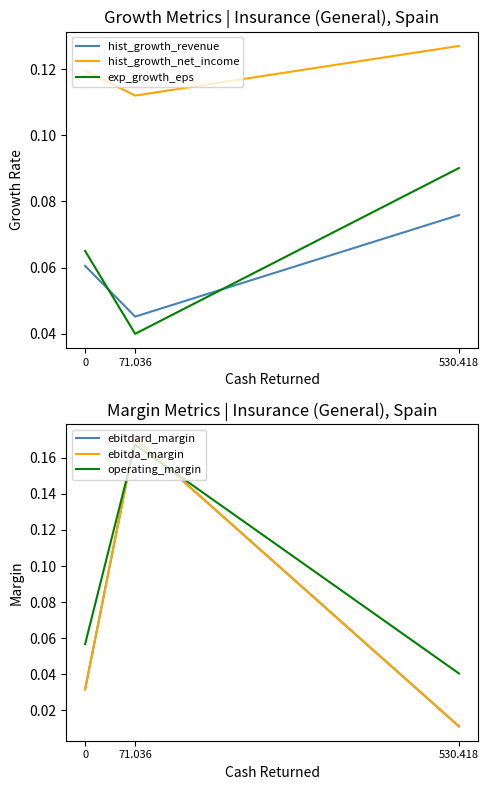

Which series has the largest range (max minus min)?

ebitdard_margin